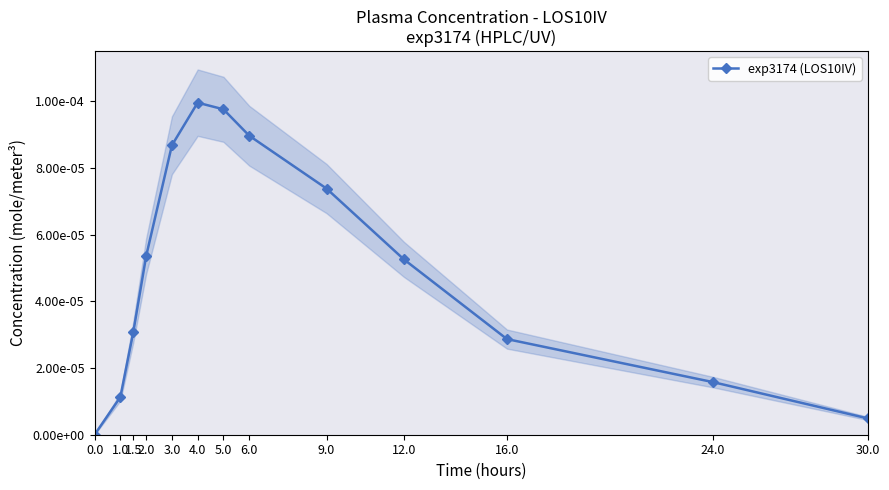

What position from the right is 0.0?

13